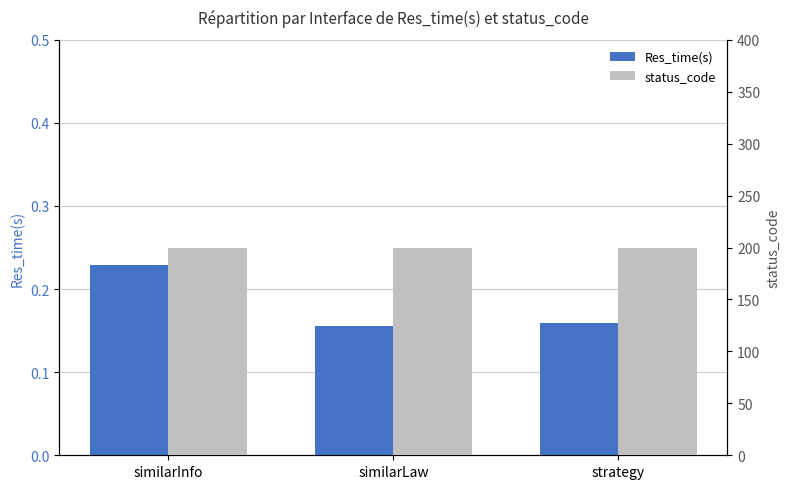

What is the highest value of the status_code series?

200.0